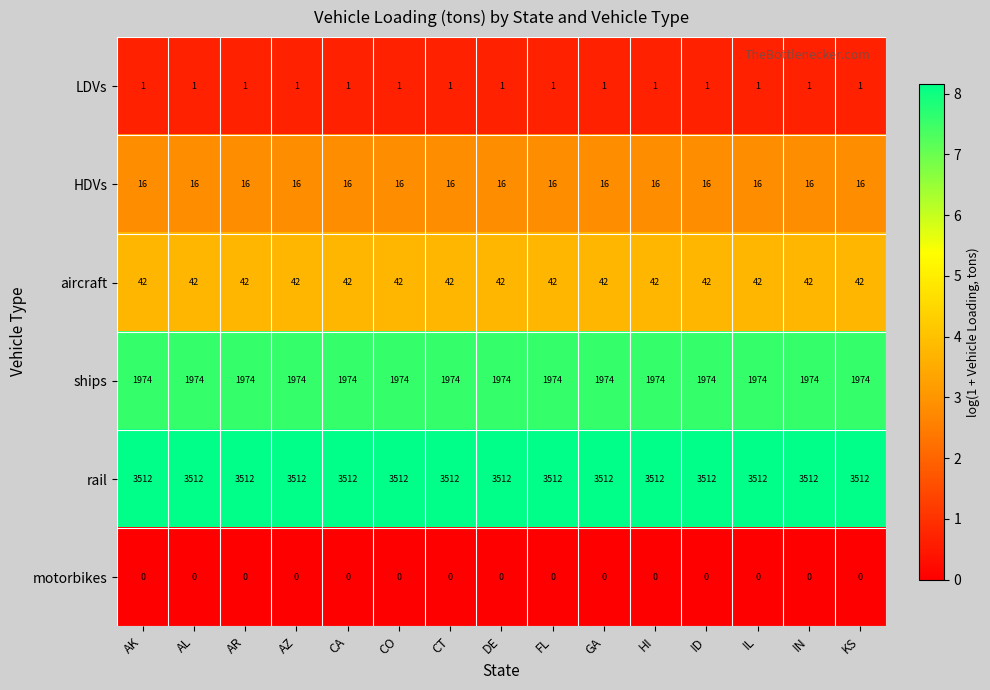

How many series are shown in this chart?

6